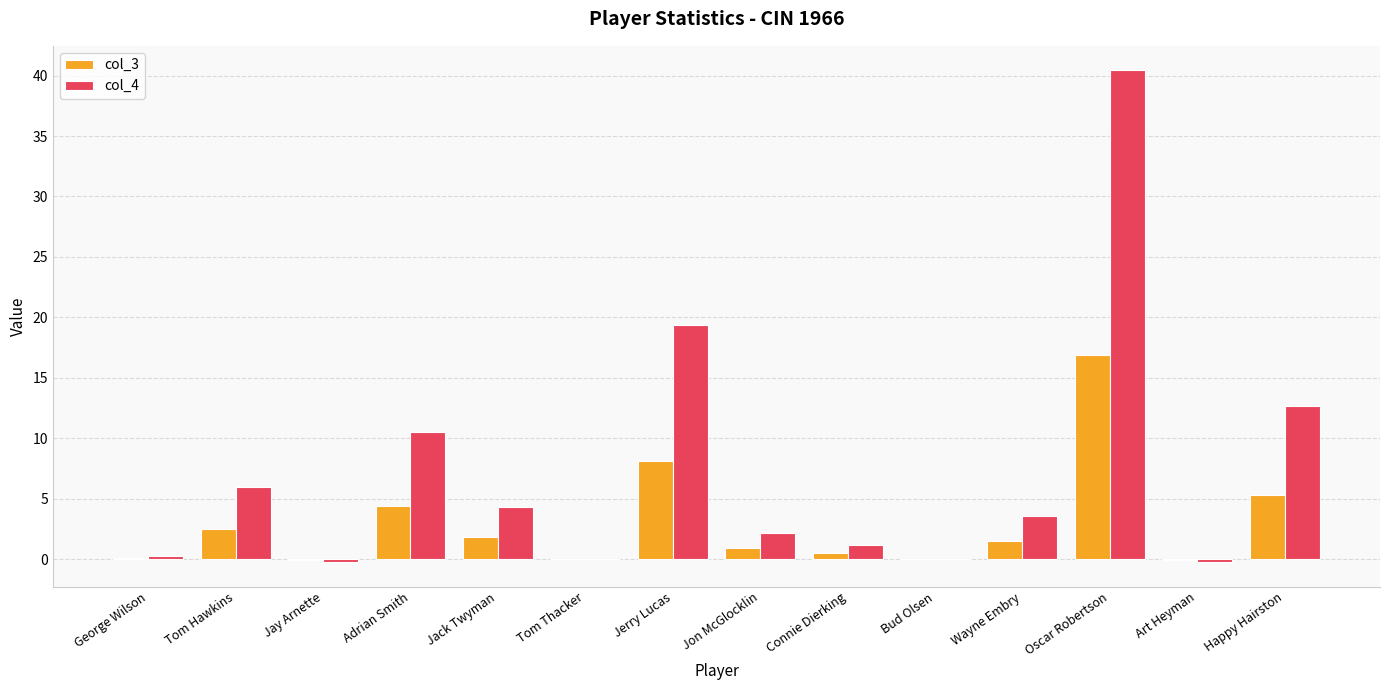

The col_4 series shows 0.0 at Tom Thacker. True or false?

True